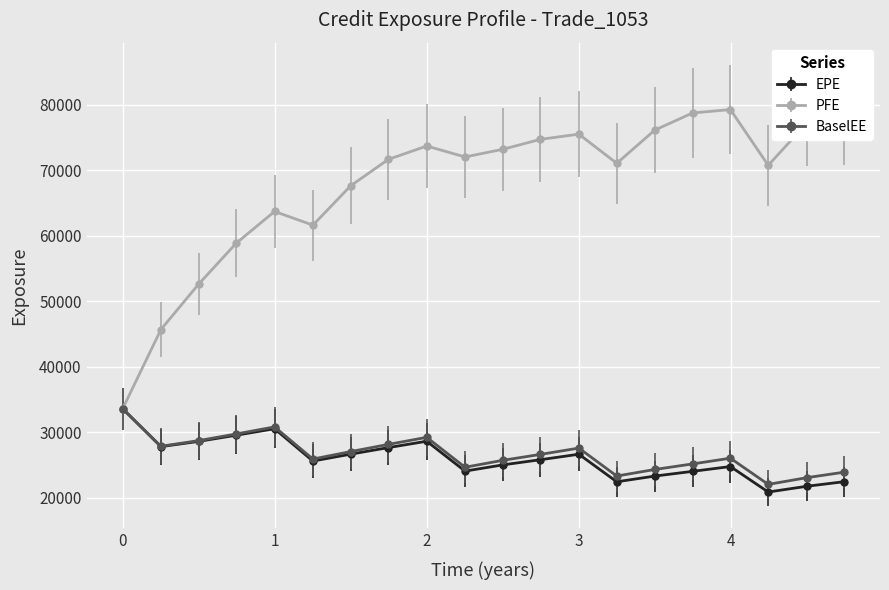

At how many categories does at least one series exceed 66718?

14